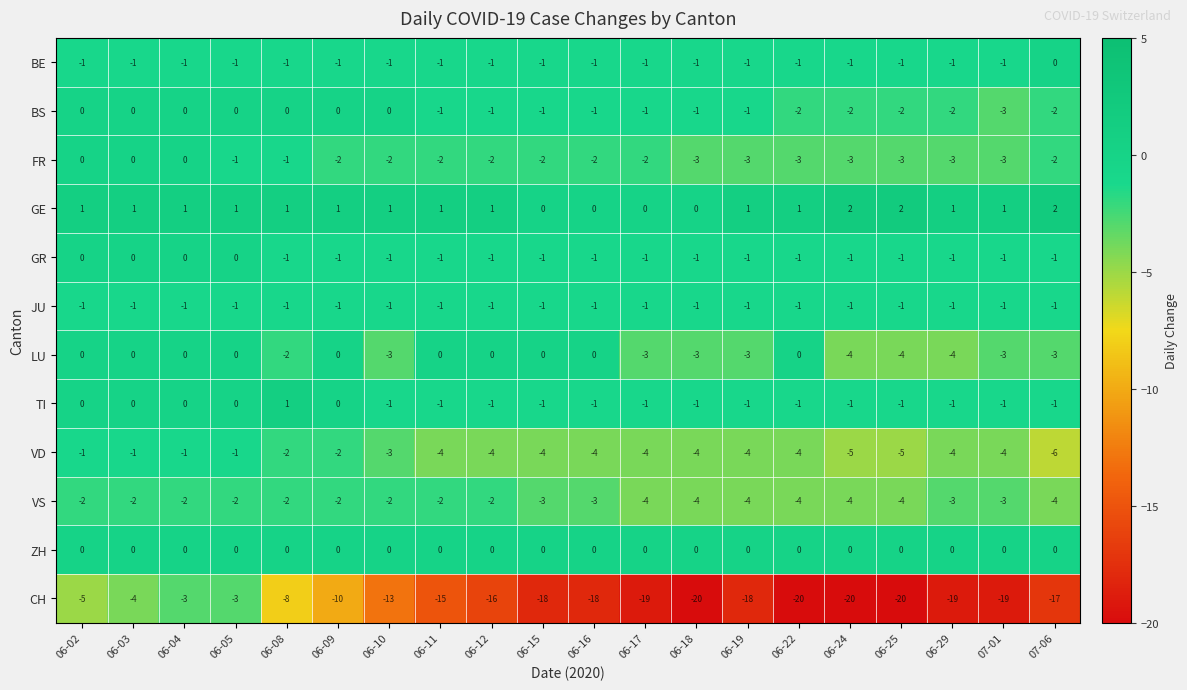

What is the difference between the second highest and minimum values in the FR series?

3